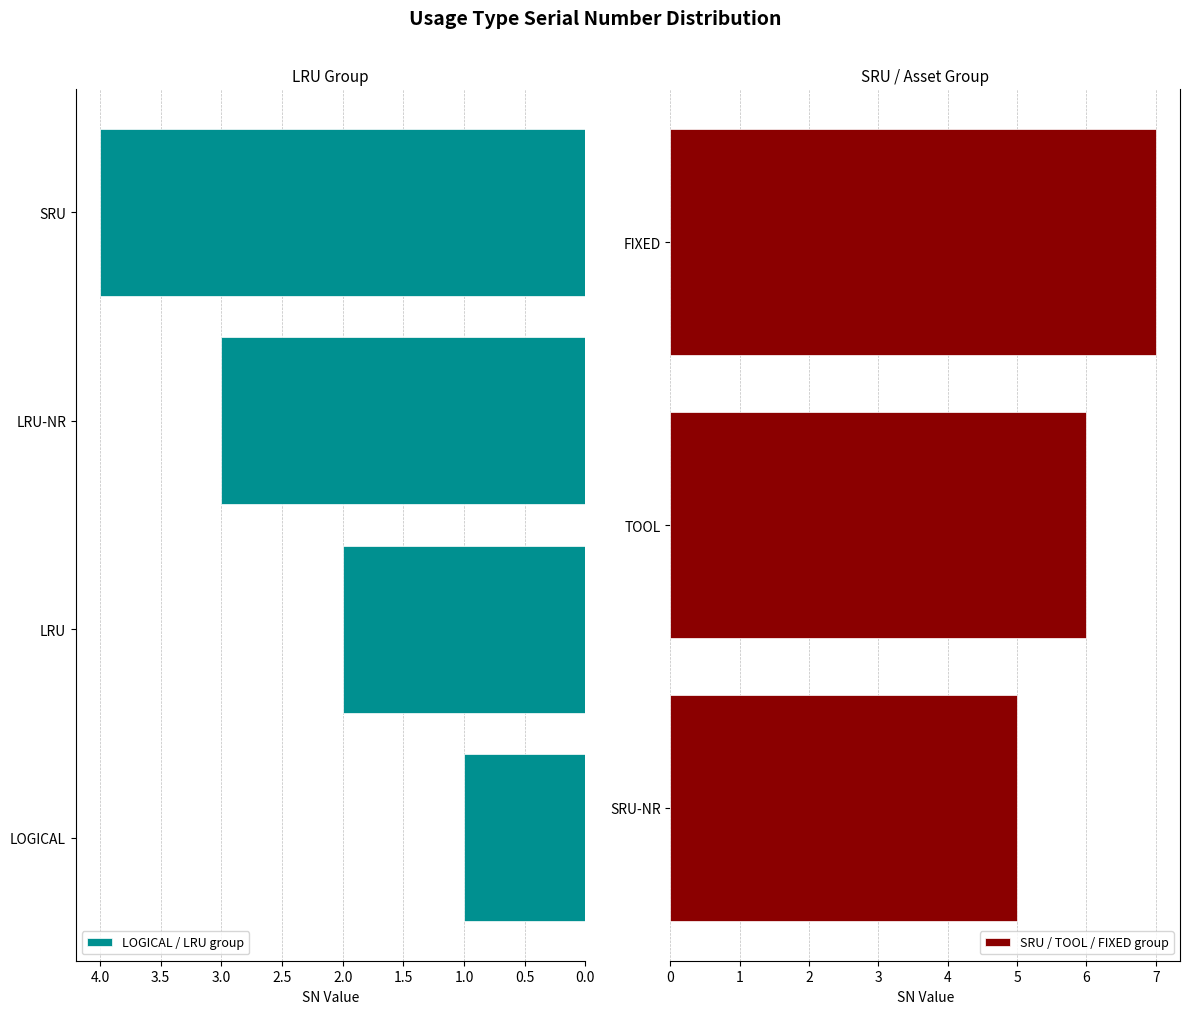

What is the value of the 7th bar from the left?

7